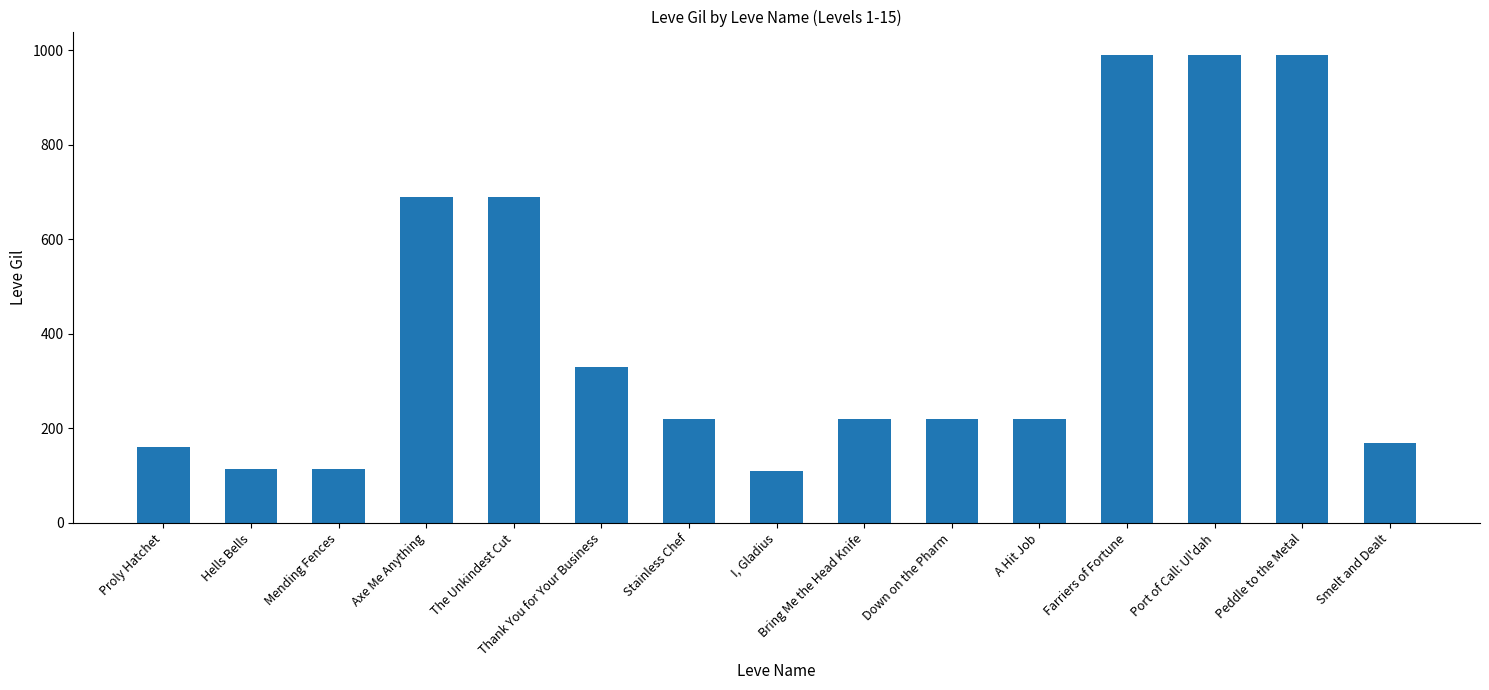

Is it true that the value at Port of Call: Ul'dah is 990?

True